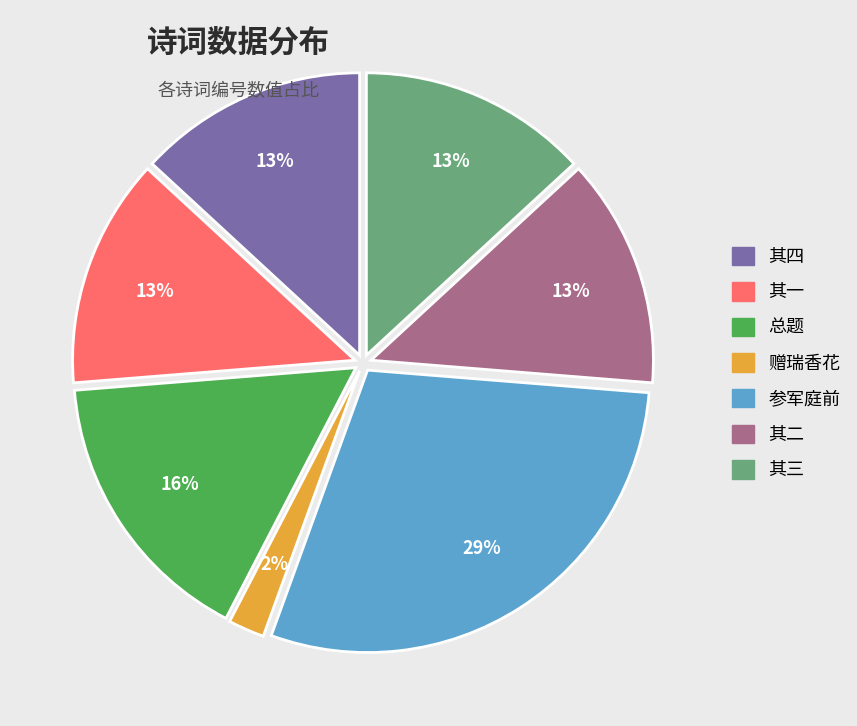

How many slices are in this pie chart?

7